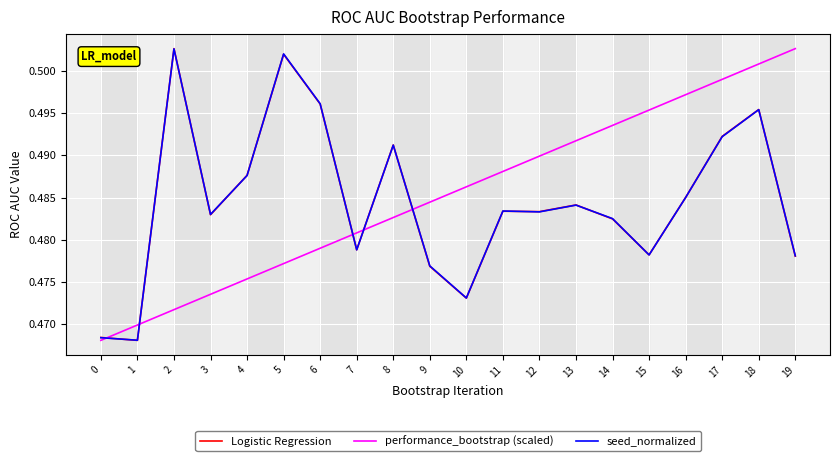

True or false: Logistic Regression has a value of 0.7 at 12.

False